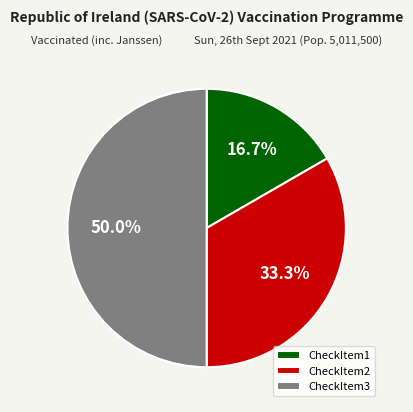

True or false: CheckItem2 accounts for 21% of the total.

False